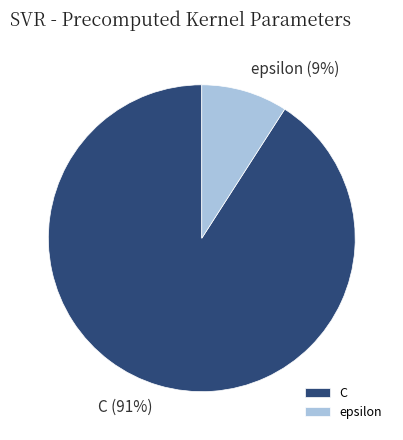

Is epsilon the majority of the pie?

No